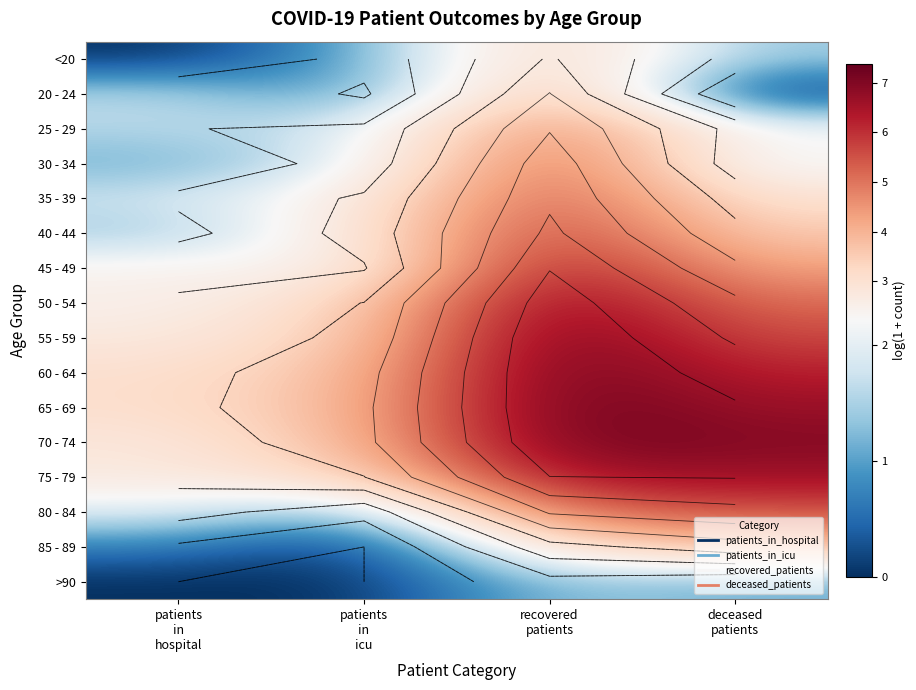

How many series are shown in this chart?

16